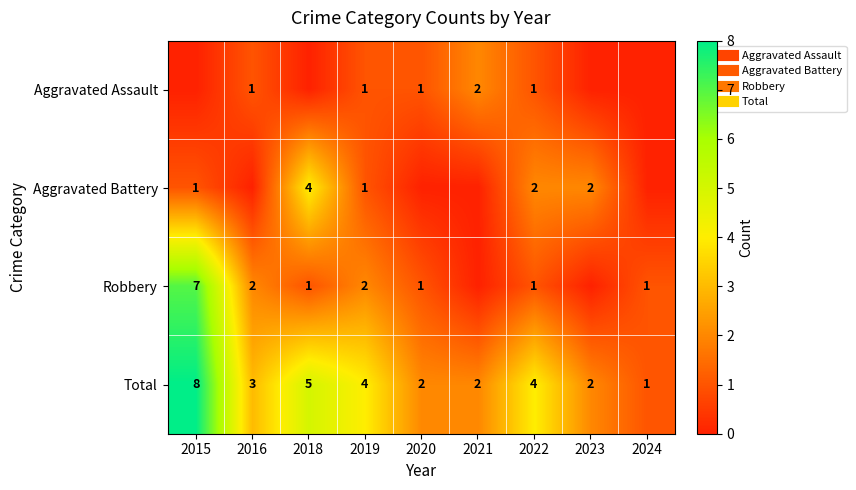

The Aggravated Assault series shows 2 at 2021. True or false?

True